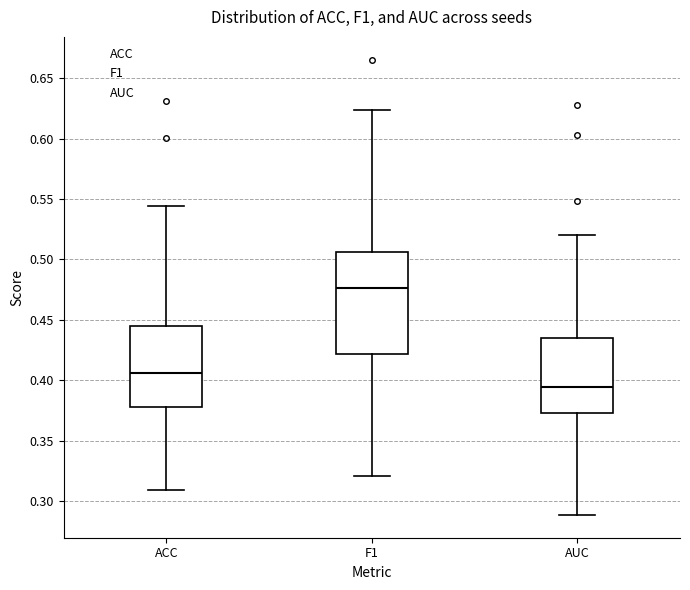

Which box is the tallest, from its lower edge to its upper edge?

F1